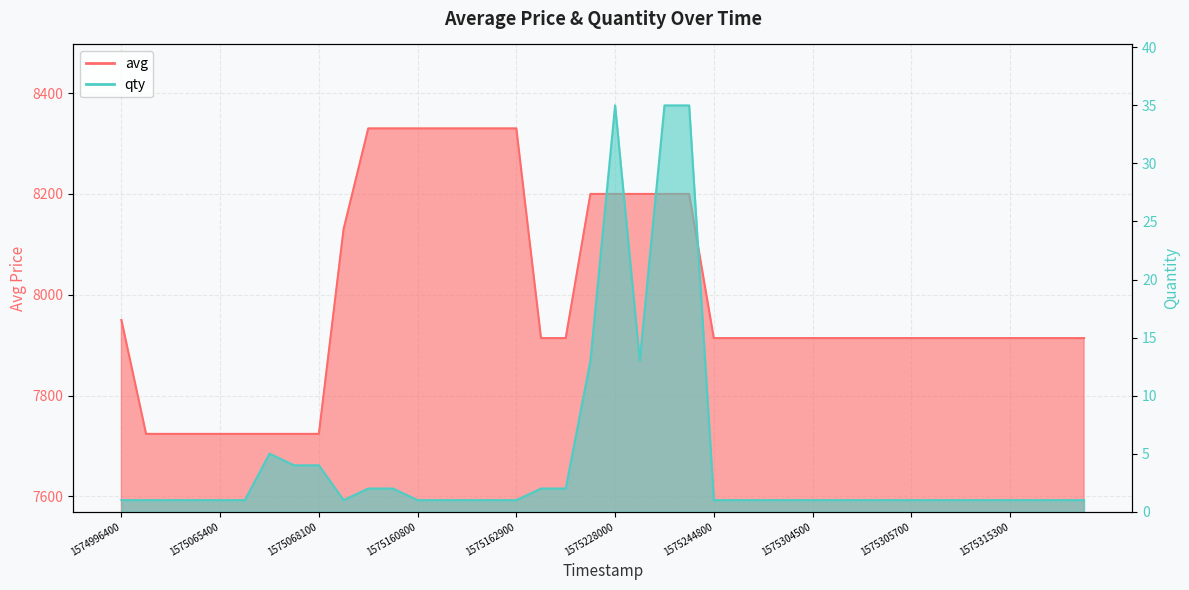

What is the value of the avg point at the 3rd from the left?

7724